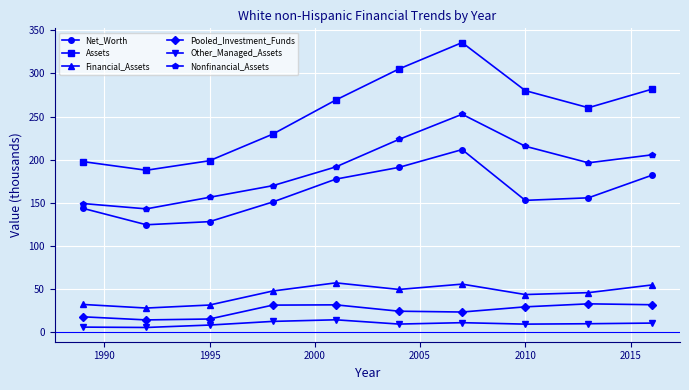

Which series has the largest range (max minus min)?

Assets